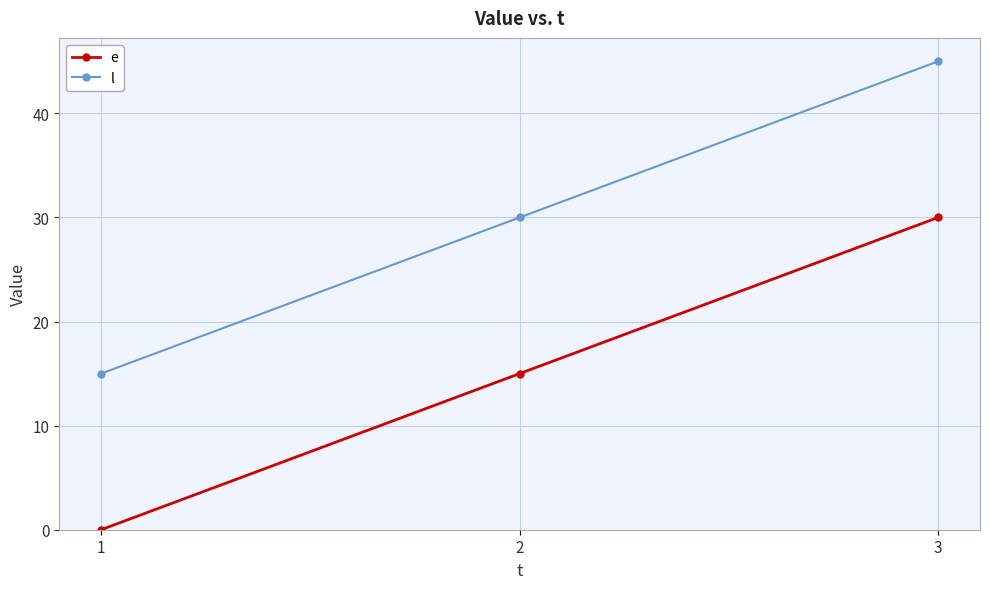

Reading left to right, extract all data points from this chart.

e: 0	15	30
l: 15	30	45